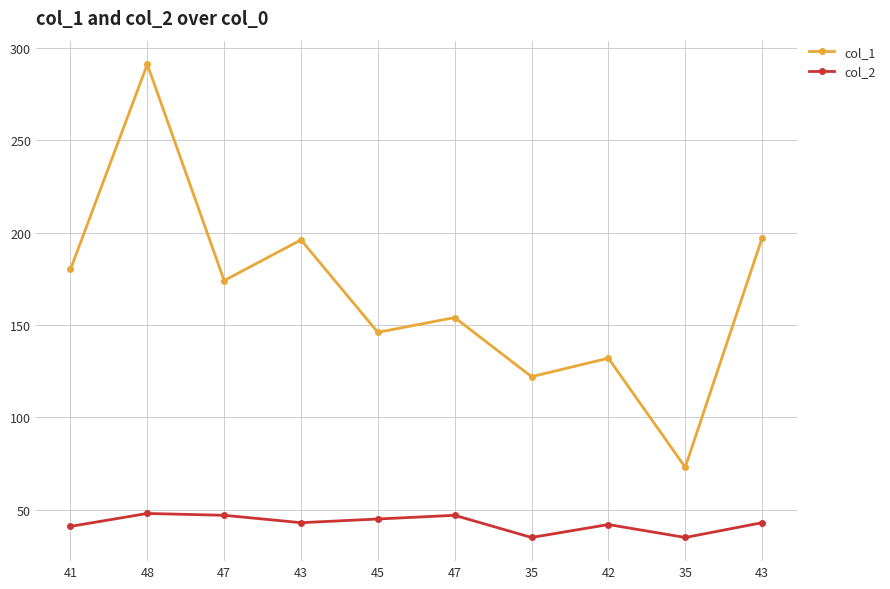

At which category is the sum across all series the highest?

48